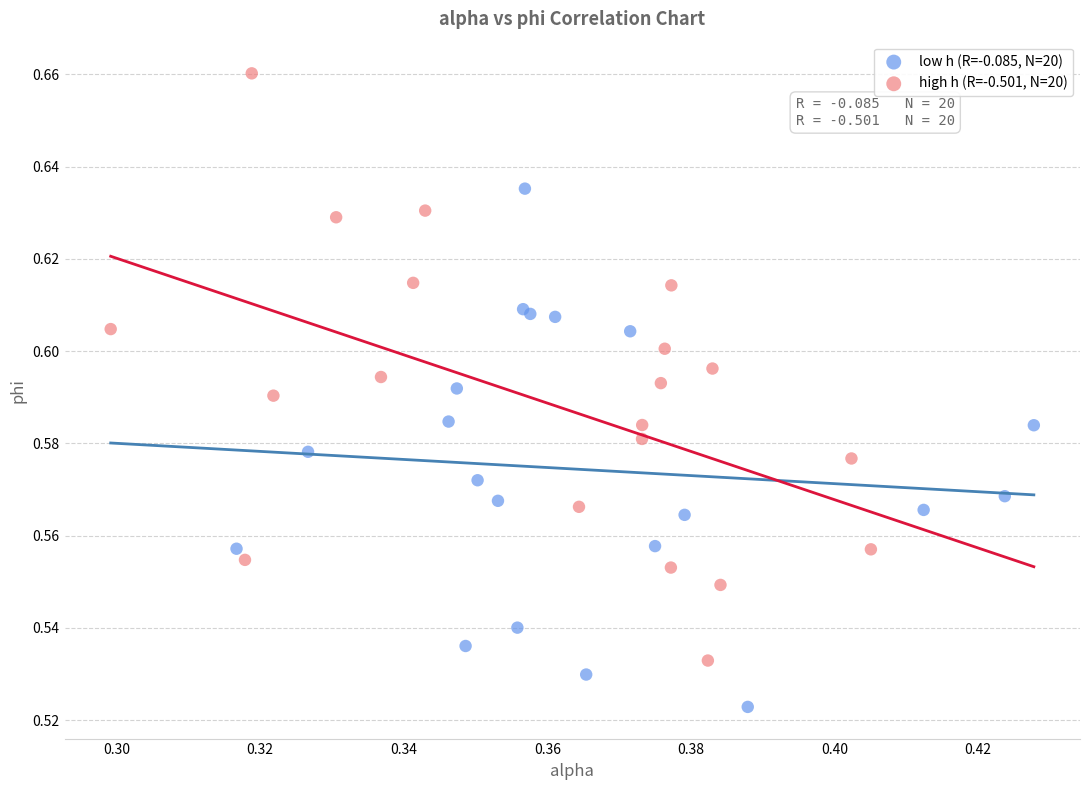

Which series contains the highest Y value?

high h (R=-0.501, N=20)